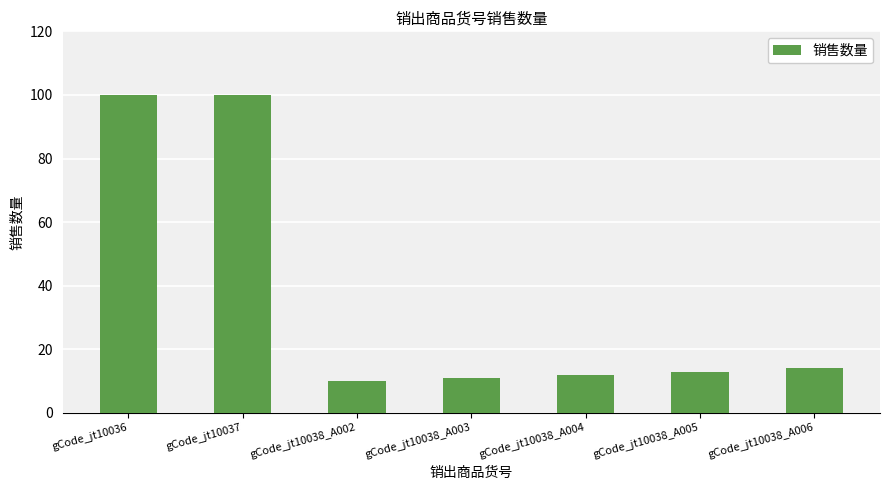

What is the minimum value shown in the chart?

10